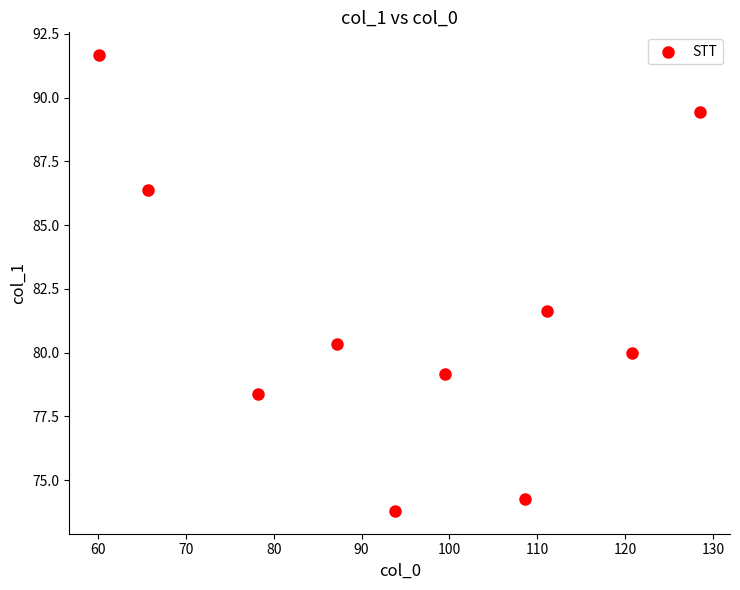

What is the range of Y values (max minus min)?

17.9